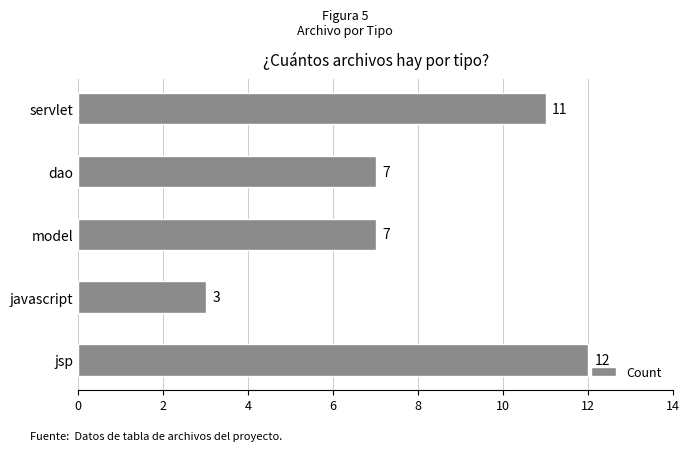

What is the difference between the second highest and second lowest values?

4